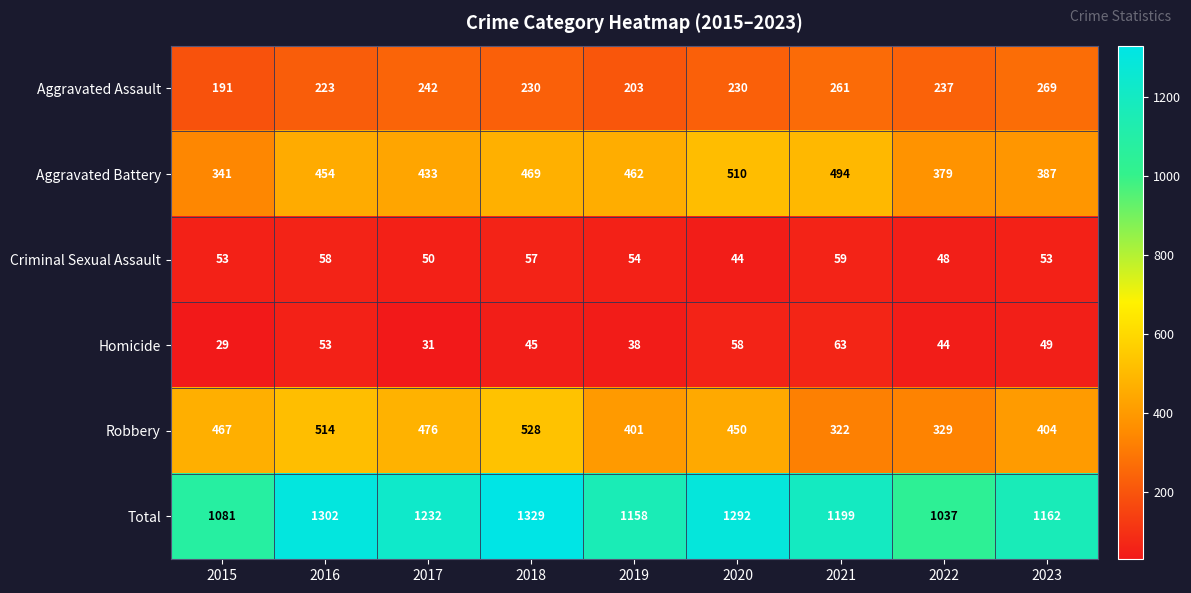

What is the minimum value shown in the chart?

29